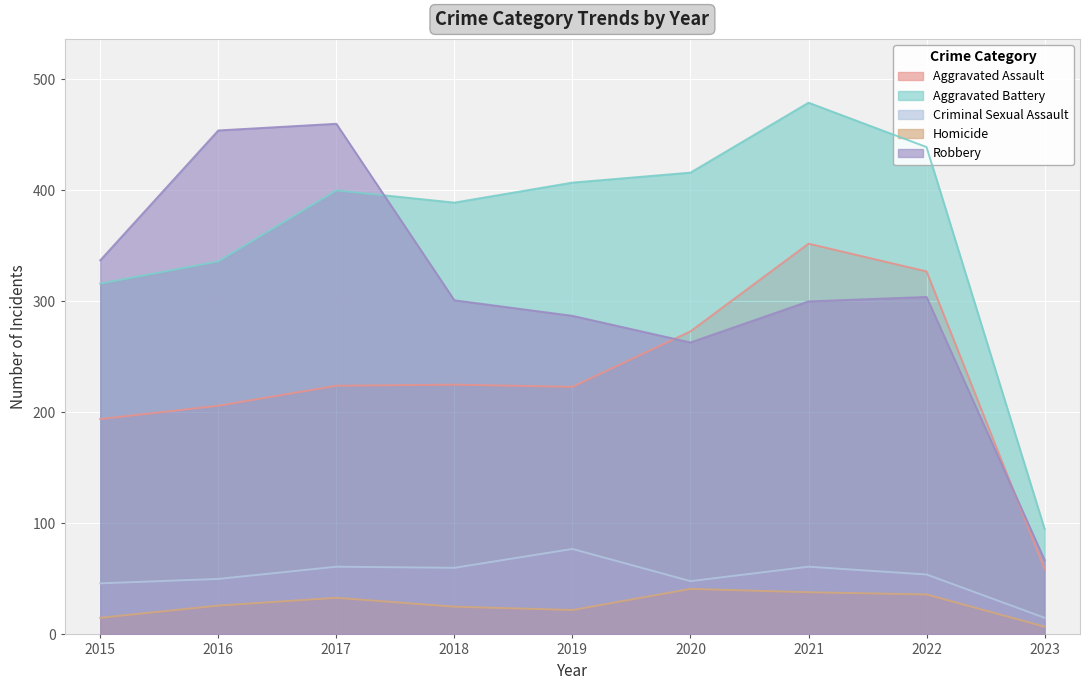

True or false: Criminal Sexual Assault and Robbery intersect in this chart.

False